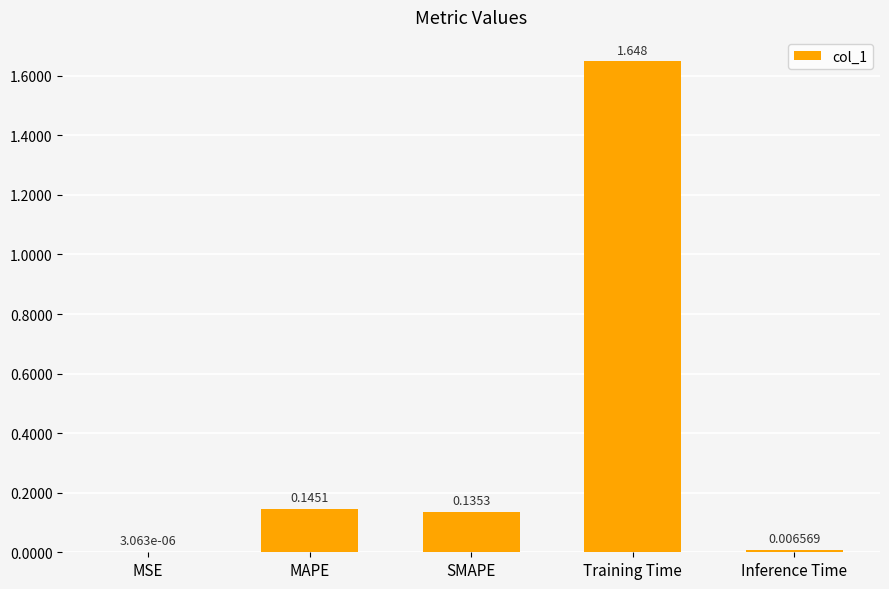

Does the chart contain stacked bars?

No